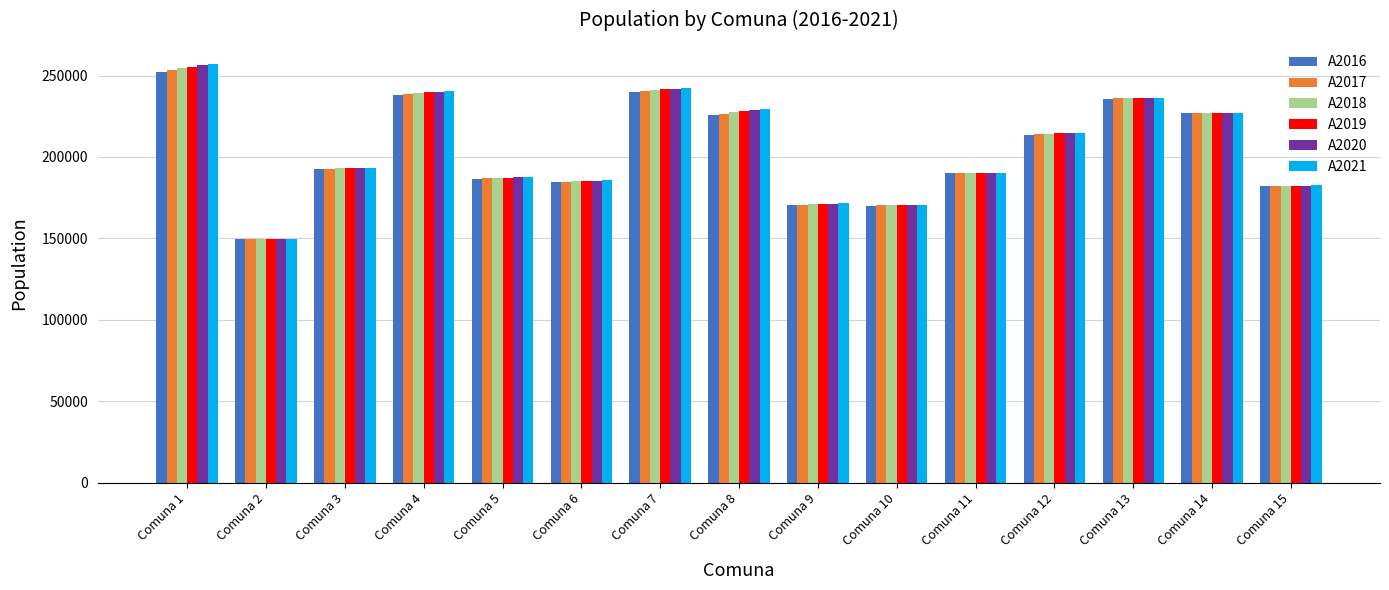

At which category does the chart reach its minimum across all series?

Comuna 2